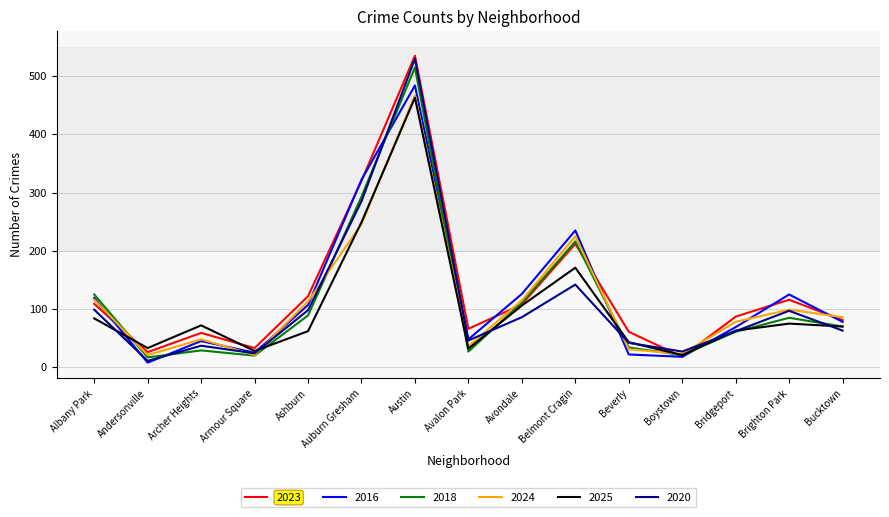

What is the spread (max minus min) of values at Ashburn?

60